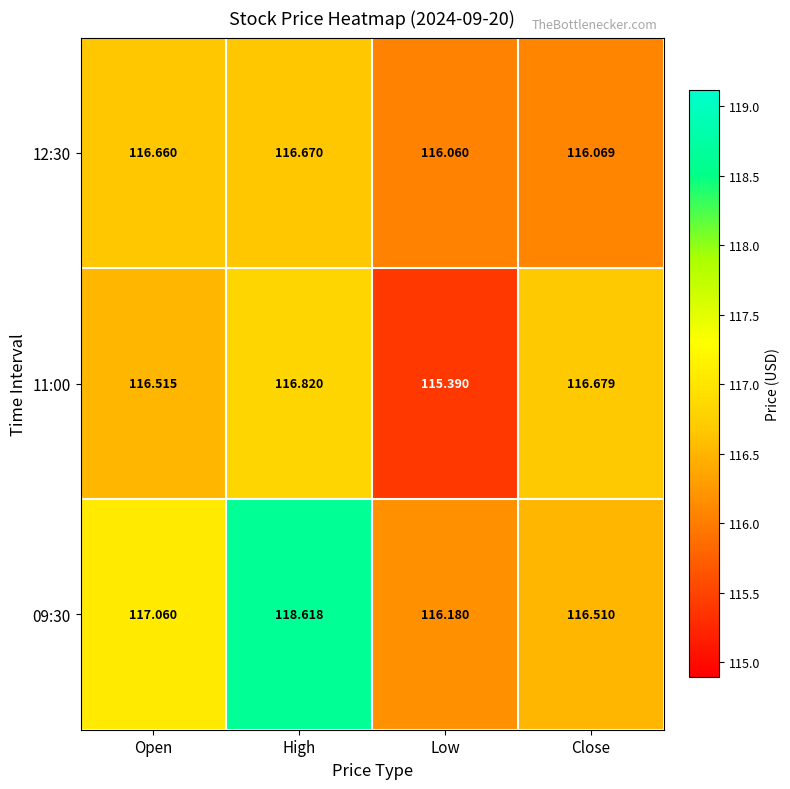

Count the number of data series in this chart.

3